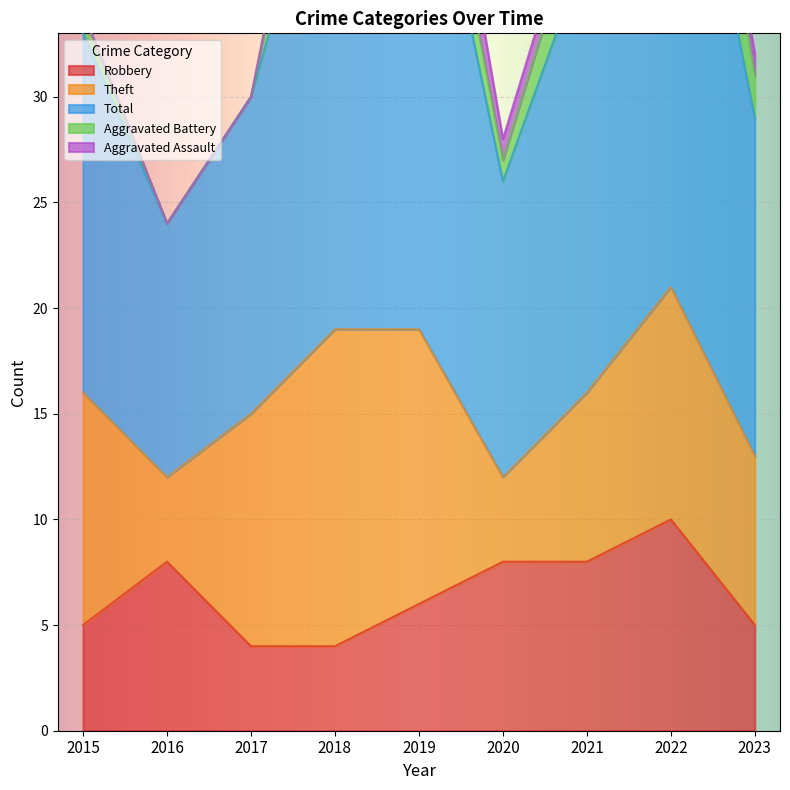

What is the sum of the Aggravated Battery values at 2015 and 2020?

2